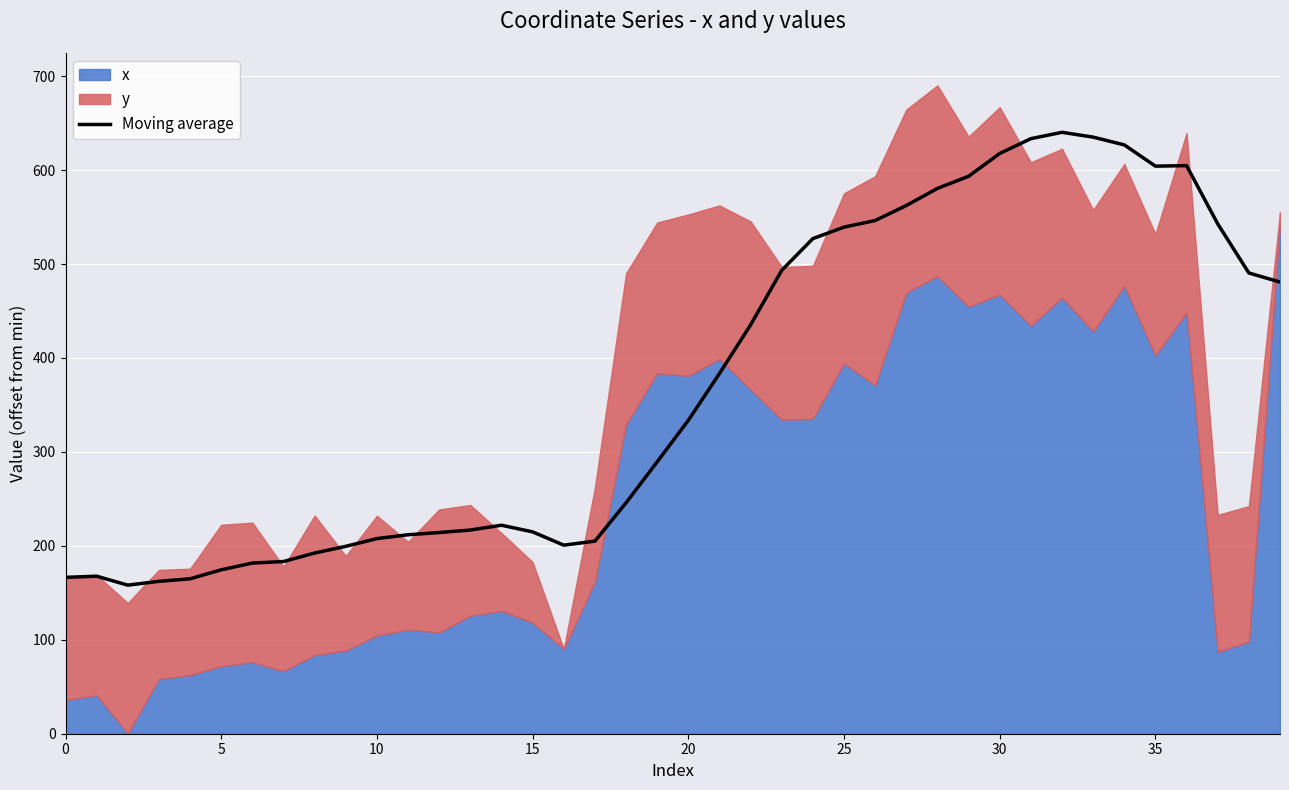

The value at 33 is 635.1. True or false?

True